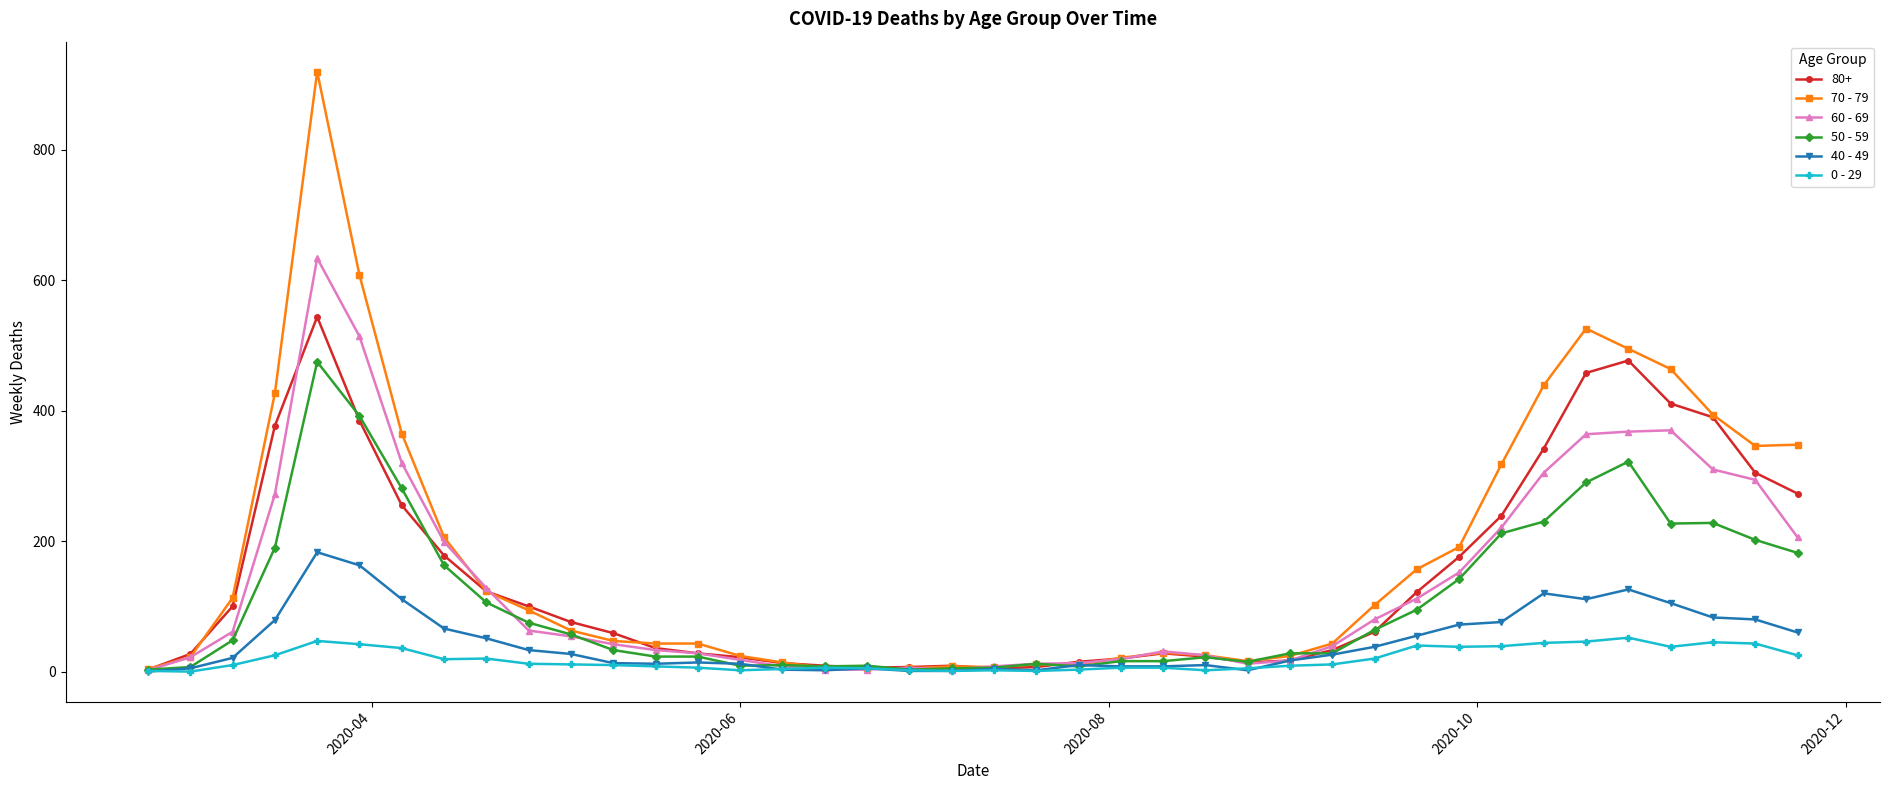

What is the maximum value shown in the chart?

920